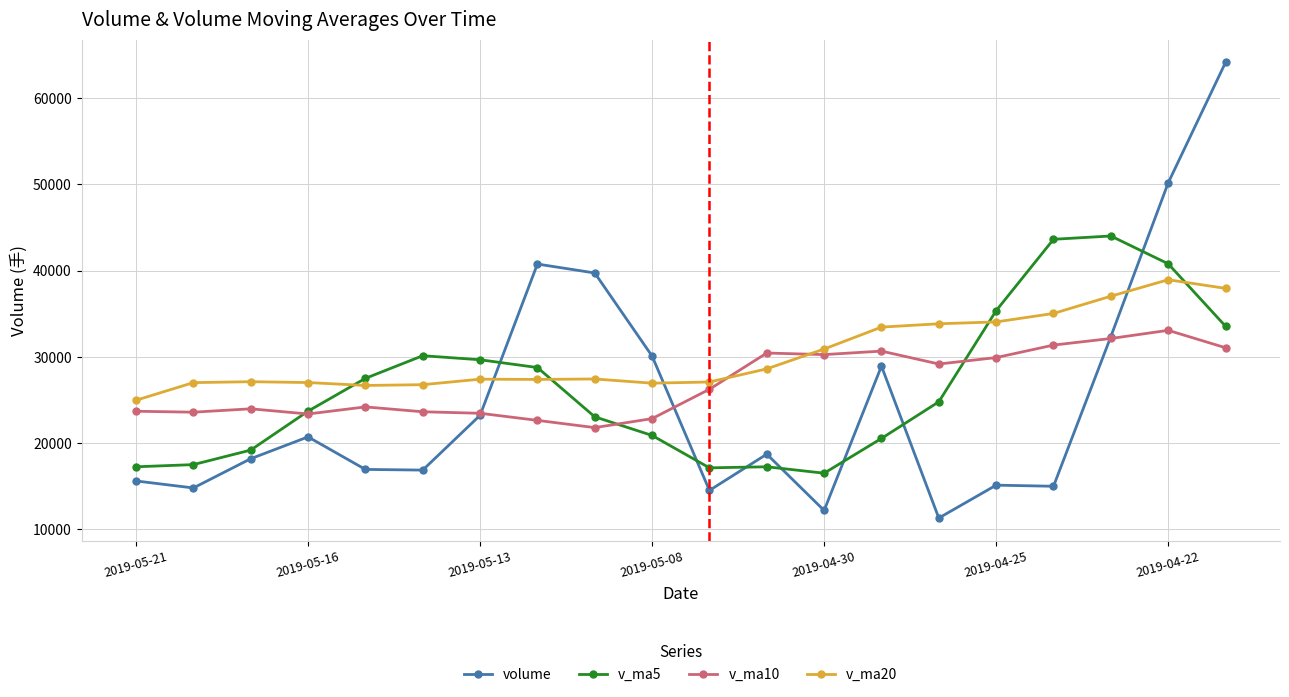

What is the maximum value shown in the chart?

64114.4